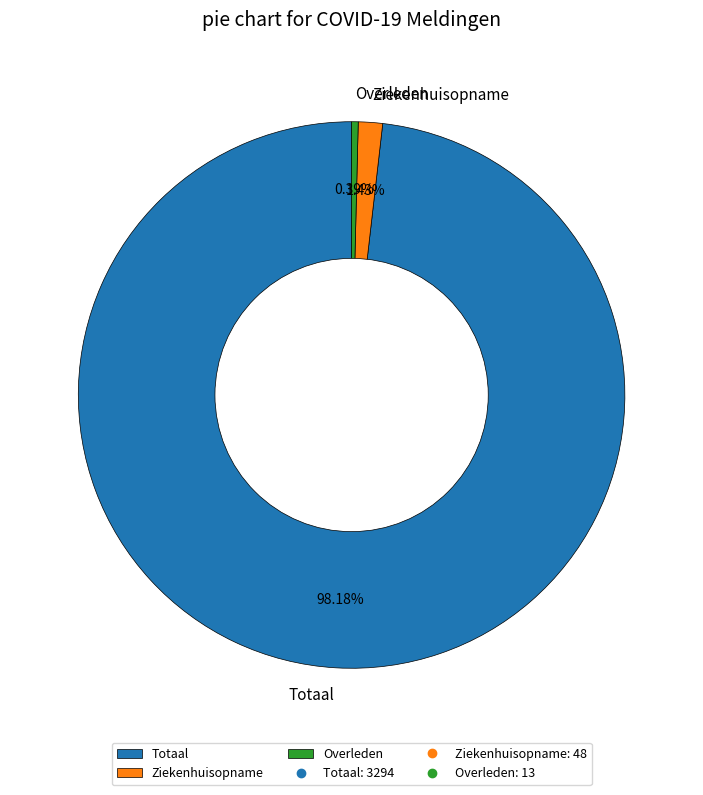

The Totaal slice represents 98% of the pie. True or false?

True